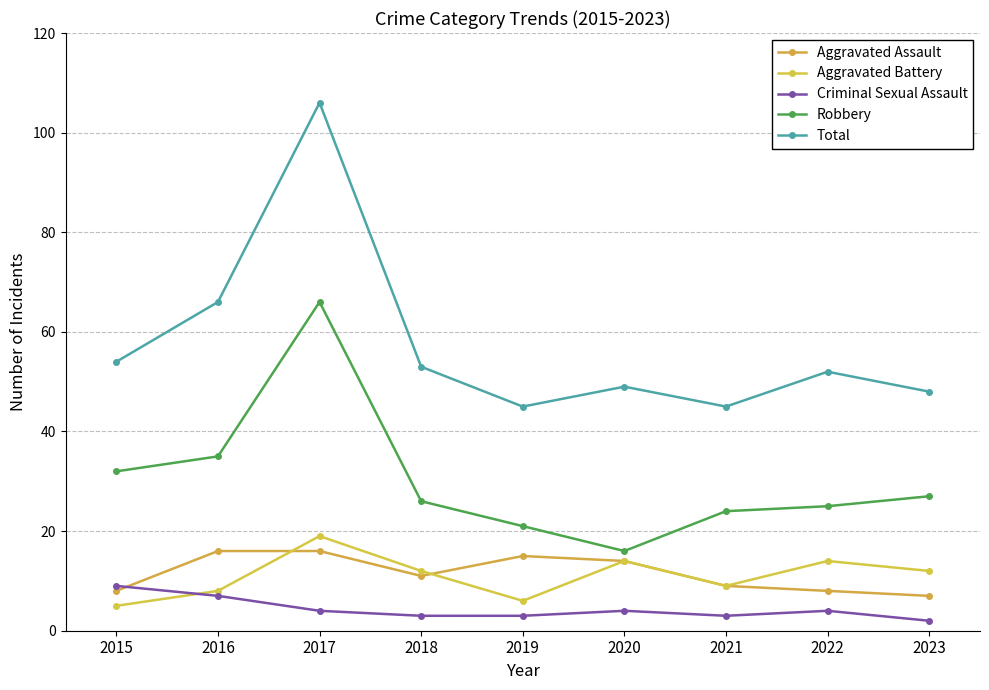

Count the number of data series in this chart.

5